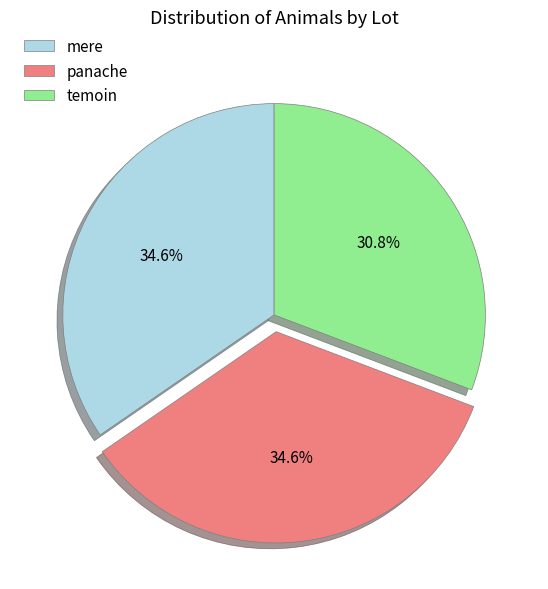

Does temoin represent more than half of the total?

No